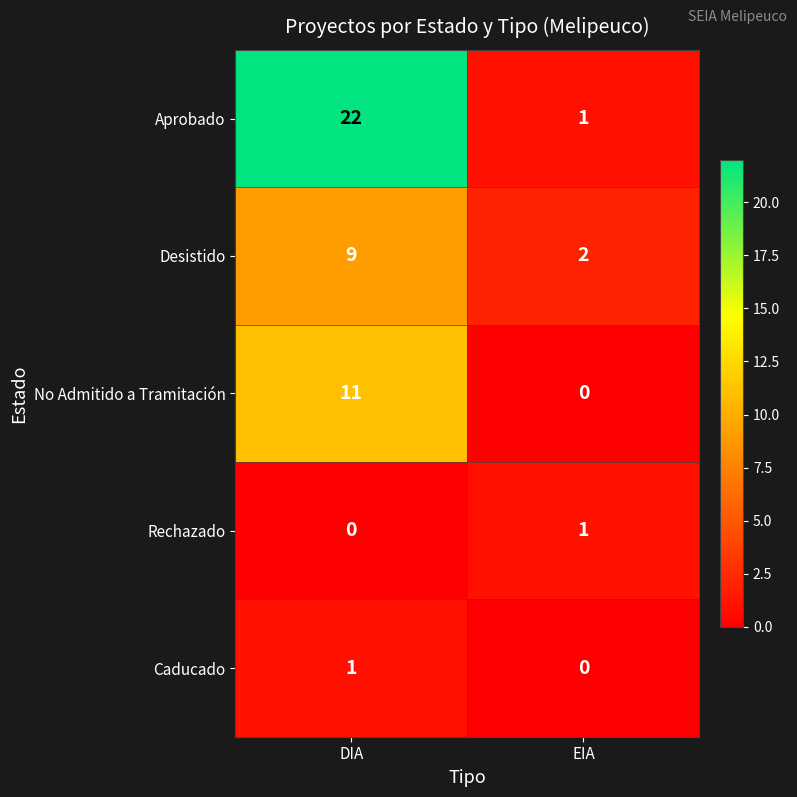

Where is No Admitido a Tramitación nearest to the value 5?

EIA